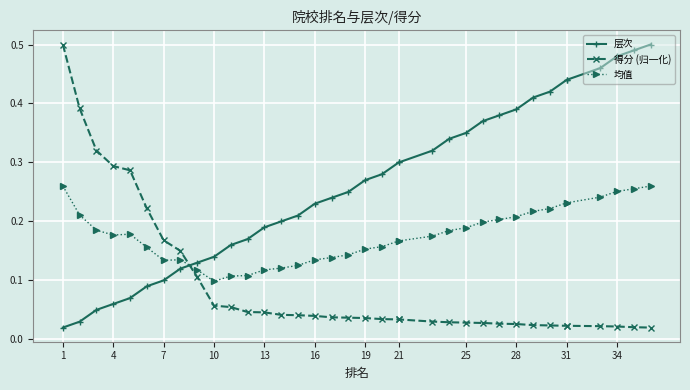

Where is 层次 nearest to the value 0?

1